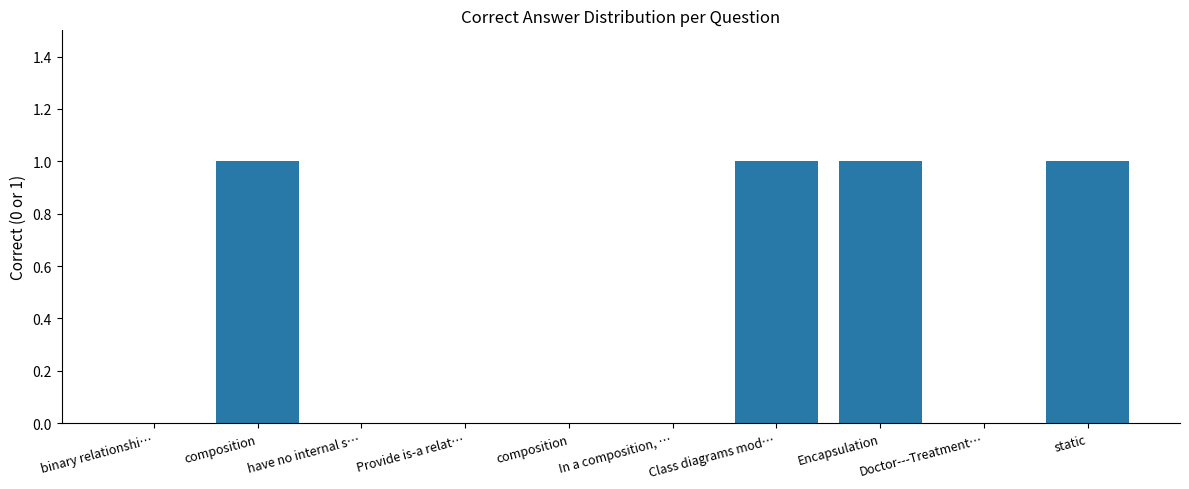

How many data points are above 0?

4